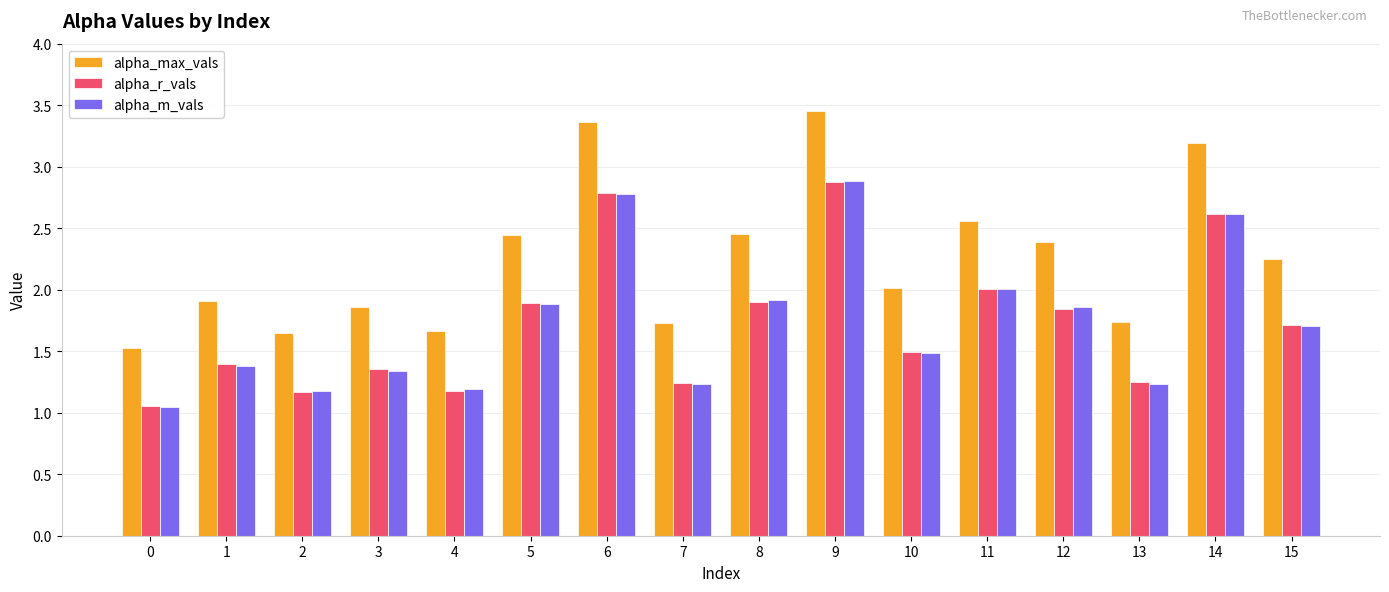

How many groups of bars are there?

16